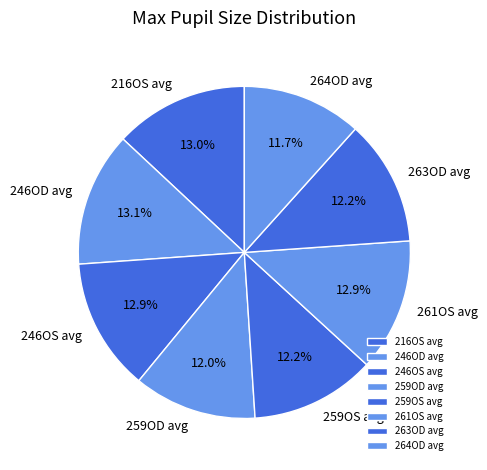

What is the ratio of the value at 216OS avg to the value at 246OD avg?

1.0